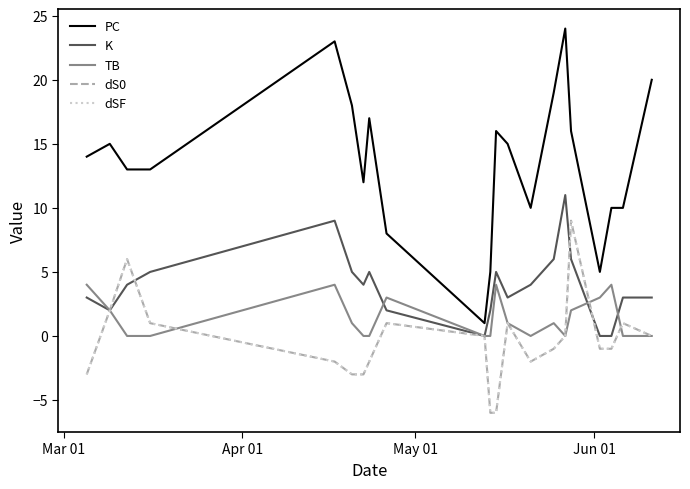

What is the difference between the maximum and minimum values in the dS0 series?

15